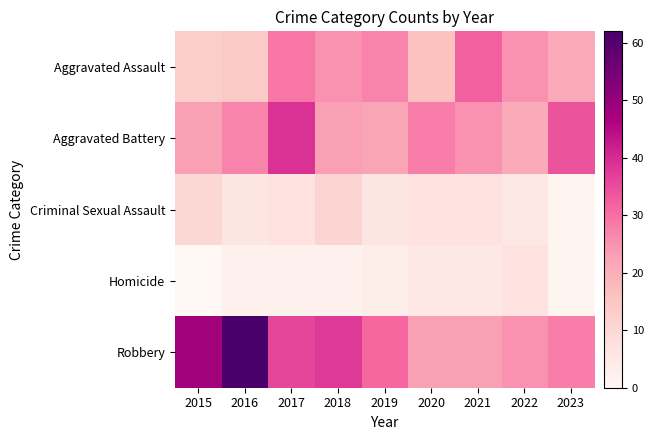

At which category is the sum across all series the highest?

2017